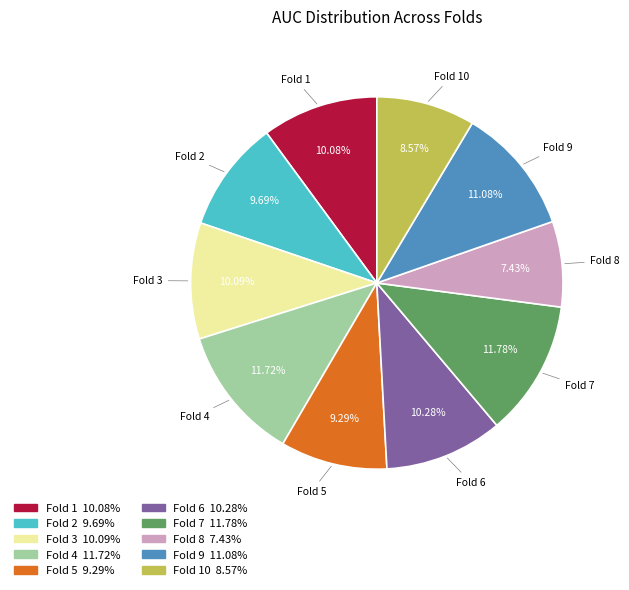

Combined, do Fold 7 and Fold 3 account for over 50%?

No